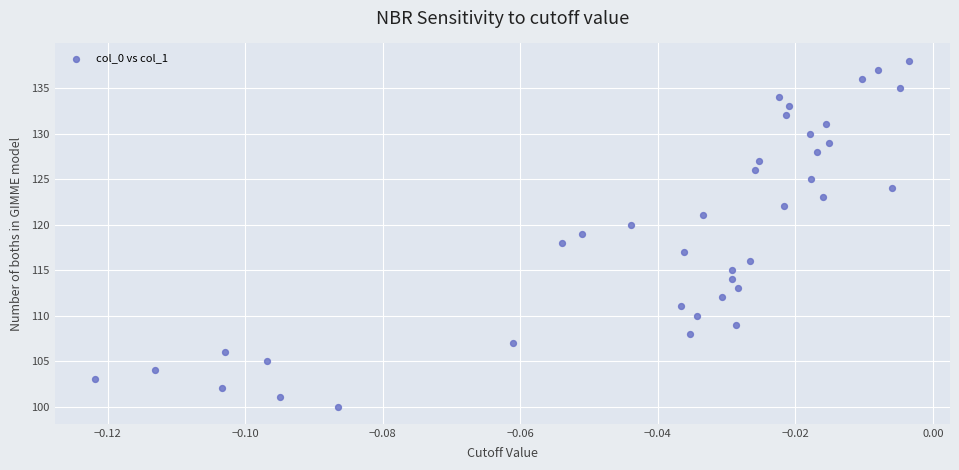

What is the range of Y values (max minus min)?

38